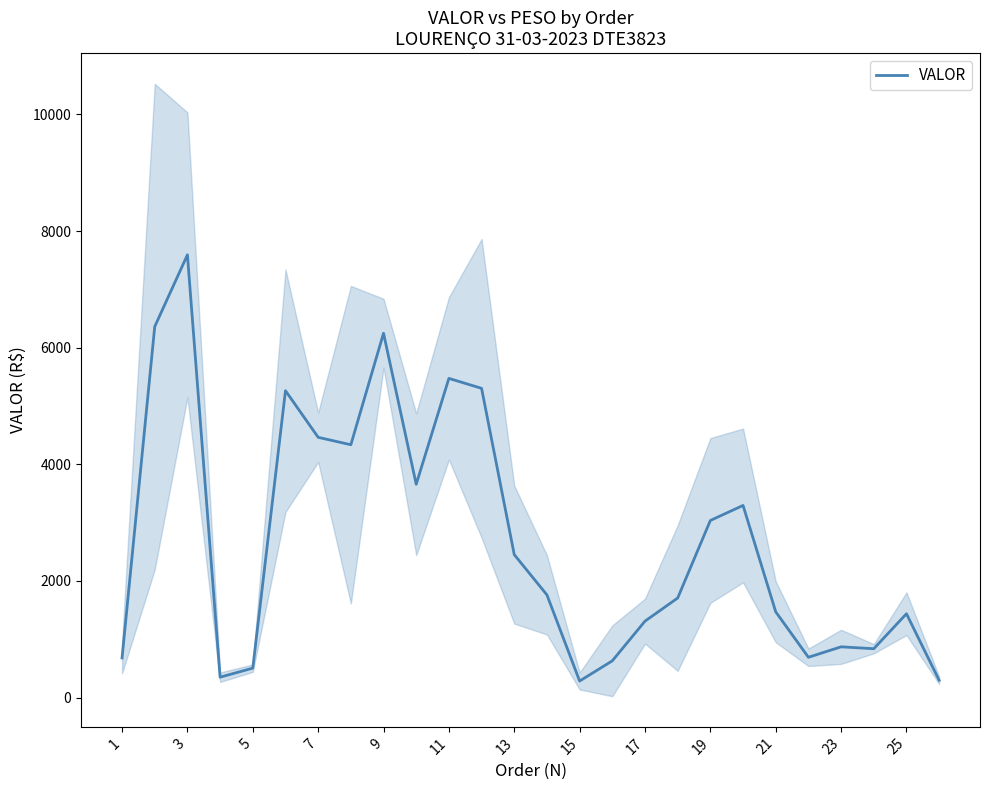

The value at 25 is 2258.7. True or false?

False